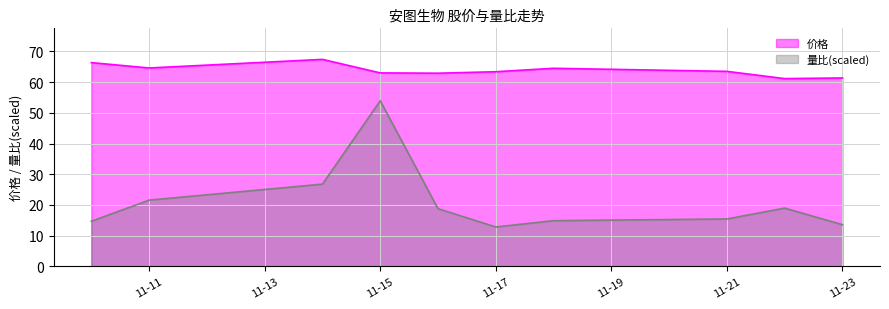

What is the difference between the highest and lowest values at 11-15?

9.1